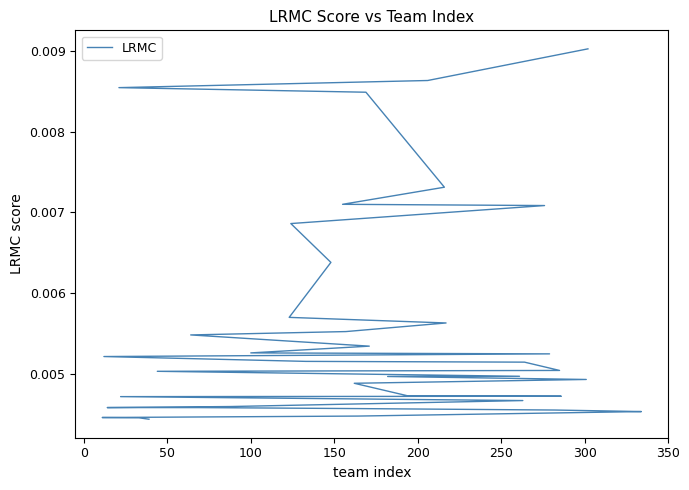

What is the sum of all values?

0.2